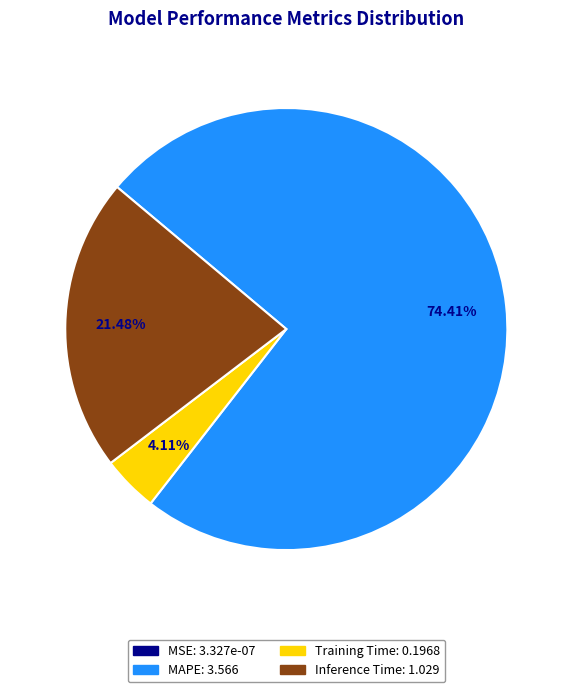

To the nearest percent, what is the difference between the largest and smallest slice percentages?

74%